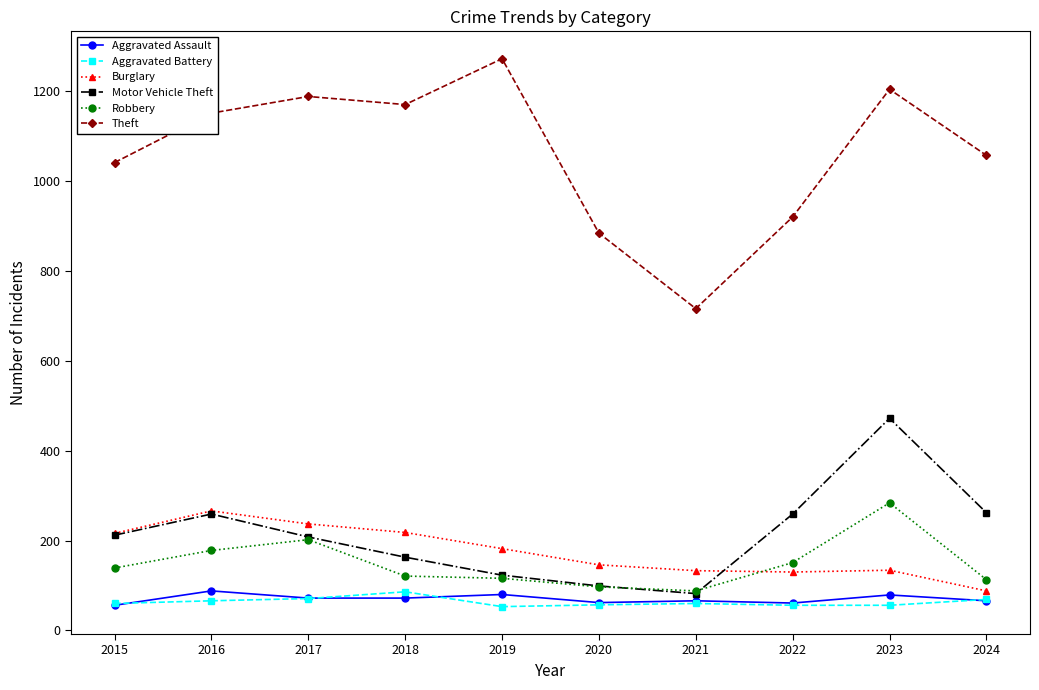

Count the number of categories in the chart.

10